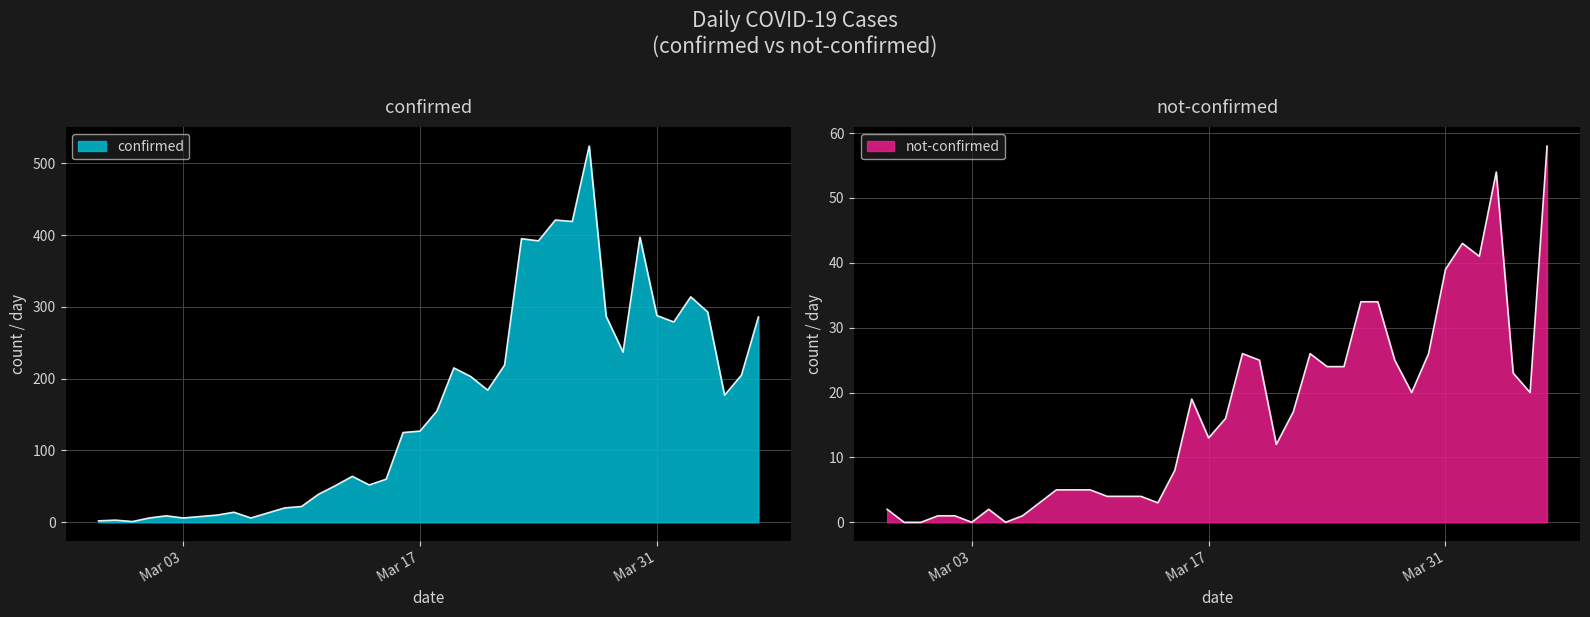

At which category is the sum across all series the highest?

2020-03-27